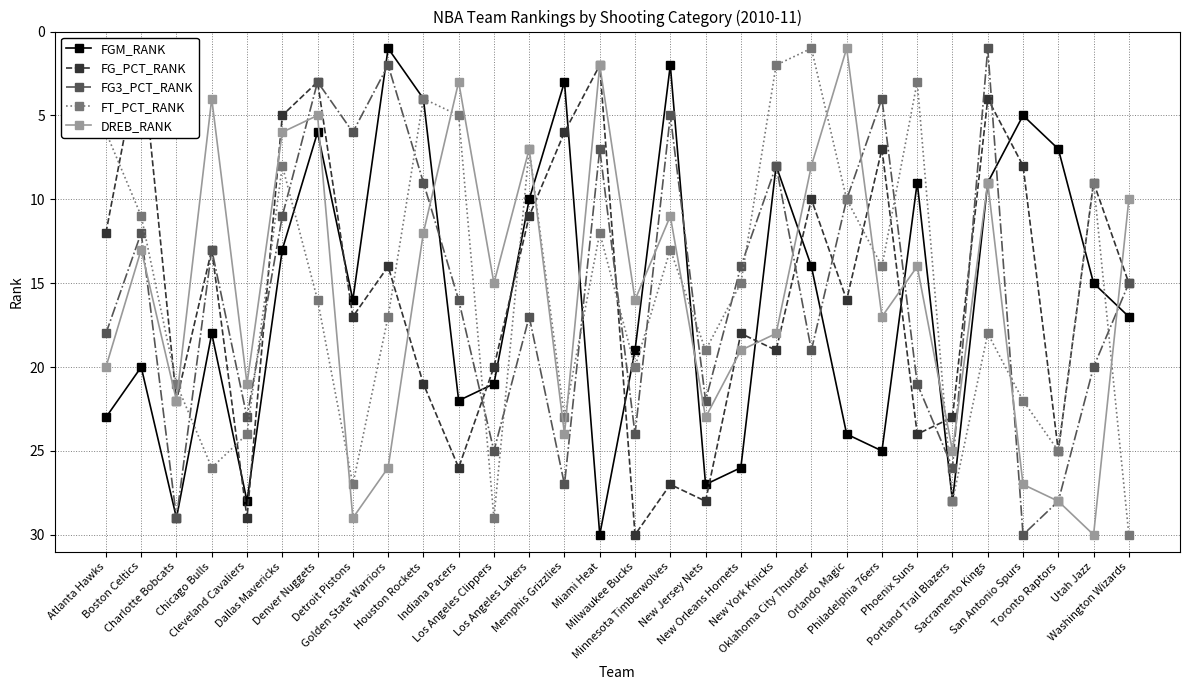

Reading left to right, what are all the values shown in this chart?

FGM_RANK: Atlanta Hawks=23	Boston Celtics=20	Charlotte Bobcats=29	Chicago Bulls=18	Cleveland Cavaliers=28	Dallas Mavericks=13	Denver Nuggets=6	Detroit Pistons=16	Golden State Warriors=1	Houston Rockets=4	Indiana Pacers=22	Los Angeles Clippers=21	Los Angeles Lakers=10	Memphis Grizzlies=3	Miami Heat=30	Milwaukee Bucks=19	Minnesota Timberwolves=2	New Jersey Nets=27	New Orleans Hornets=26	New York Knicks=8	Oklahoma City Thunder=14	Orlando Magic=24	Philadelphia 76ers=25	Phoenix Suns=9	Portland Trail Blazers=28	Sacramento Kings=9	San Antonio Spurs=5	Toronto Raptors=7	Utah Jazz=15	Washington Wizards=17
FG_PCT_RANK: Atlanta Hawks=12	Boston Celtics=1	Charlotte Bobcats=22	Chicago Bulls=13	Cleveland Cavaliers=29	Dallas Mavericks=5	Denver Nuggets=3	Detroit Pistons=17	Golden State Warriors=14	Houston Rockets=21	Indiana Pacers=26	Los Angeles Clippers=20	Los Angeles Lakers=11	Memphis Grizzlies=6	Miami Heat=2	Milwaukee Bucks=30	Minnesota Timberwolves=27	New Jersey Nets=28	New Orleans Hornets=18	New York Knicks=19	Oklahoma City Thunder=10	Orlando Magic=16	Philadelphia 76ers=7	Phoenix Suns=24	Portland Trail Blazers=23	Sacramento Kings=4	San Antonio Spurs=8	Toronto Raptors=25	Utah Jazz=9	Washington Wizards=15
FG3_PCT_RANK: Atlanta Hawks=18	Boston Celtics=12	Charlotte Bobcats=29	Chicago Bulls=13	Cleveland Cavaliers=23	Dallas Mavericks=11	Denver Nuggets=3	Detroit Pistons=6	Golden State Warriors=2	Houston Rockets=9	Indiana Pacers=16	Los Angeles Clippers=25	Los Angeles Lakers=17	Memphis Grizzlies=27	Miami Heat=7	Milwaukee Bucks=24	Minnesota Timberwolves=5	New Jersey Nets=22	New Orleans Hornets=14	New York Knicks=8	Oklahoma City Thunder=19	Orlando Magic=10	Philadelphia 76ers=4	Phoenix Suns=21	Portland Trail Blazers=26	Sacramento Kings=1	San Antonio Spurs=30	Toronto Raptors=28	Utah Jazz=20	Washington Wizards=15
FT_PCT_RANK: Atlanta Hawks=6	Boston Celtics=11	Charlotte Bobcats=21	Chicago Bulls=26	Cleveland Cavaliers=24	Dallas Mavericks=8	Denver Nuggets=16	Detroit Pistons=27	Golden State Warriors=17	Houston Rockets=4	Indiana Pacers=5	Los Angeles Clippers=29	Los Angeles Lakers=7	Memphis Grizzlies=23	Miami Heat=12	Milwaukee Bucks=20	Minnesota Timberwolves=13	New Jersey Nets=19	New Orleans Hornets=15	New York Knicks=2	Oklahoma City Thunder=1	Orlando Magic=10	Philadelphia 76ers=14	Phoenix Suns=3	Portland Trail Blazers=28	Sacramento Kings=18	San Antonio Spurs=22	Toronto Raptors=25	Utah Jazz=9	Washington Wizards=30
DREB_RANK: Atlanta Hawks=20	Boston Celtics=13	Charlotte Bobcats=22	Chicago Bulls=4	Cleveland Cavaliers=21	Dallas Mavericks=6	Denver Nuggets=5	Detroit Pistons=29	Golden State Warriors=26	Houston Rockets=12	Indiana Pacers=3	Los Angeles Clippers=15	Los Angeles Lakers=7	Memphis Grizzlies=24	Miami Heat=2	Milwaukee Bucks=16	Minnesota Timberwolves=11	New Jersey Nets=23	New Orleans Hornets=19	New York Knicks=18	Oklahoma City Thunder=8	Orlando Magic=1	Philadelphia 76ers=17	Phoenix Suns=14	Portland Trail Blazers=25	Sacramento Kings=9	San Antonio Spurs=27	Toronto Raptors=28	Utah Jazz=30	Washington Wizards=10